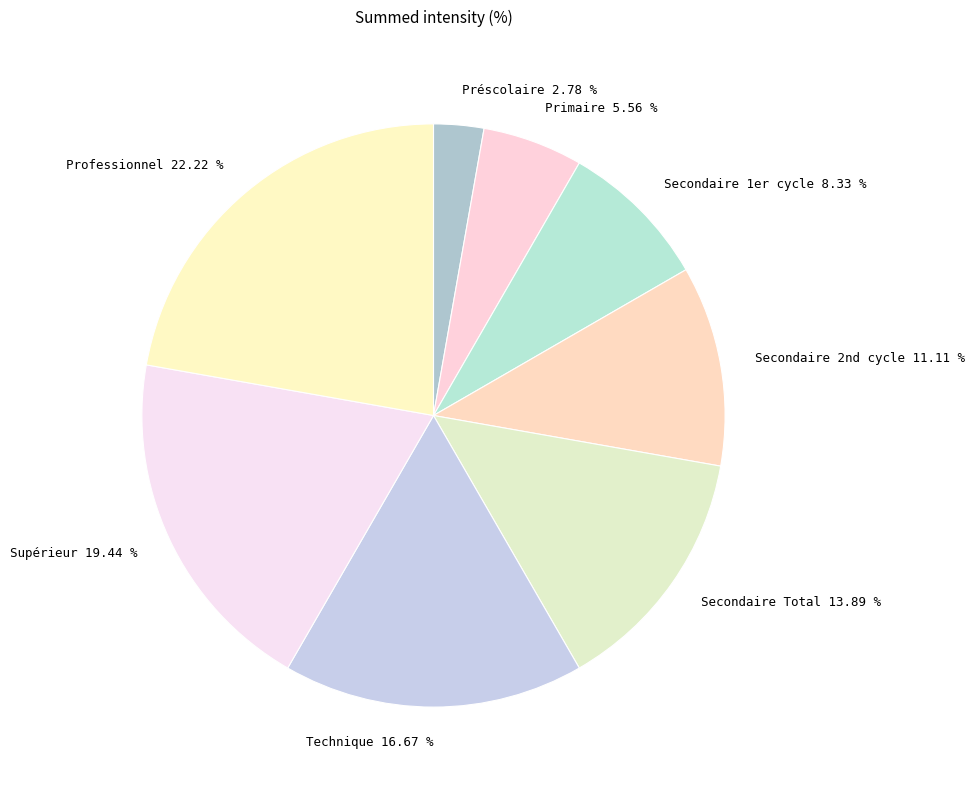

What percentage is the Professionnel slice, to the nearest percent?

22%